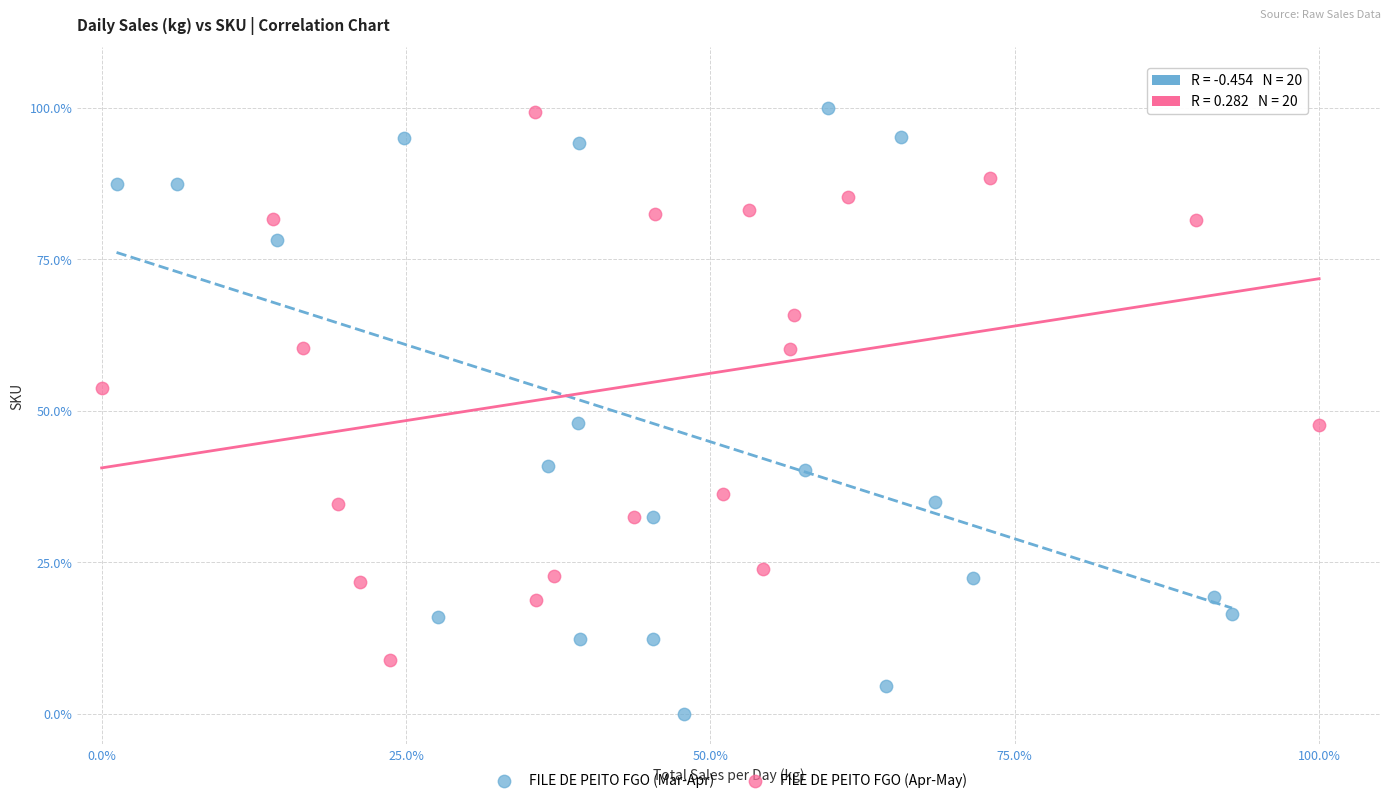

What are all the series names shown in the legend?

FILE DE PEITO FGO (Mar-Apr), FILE DE PEITO FGO (Apr-May)